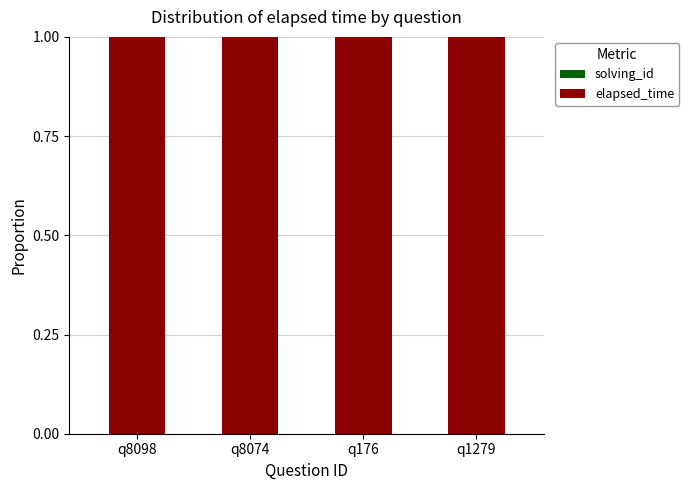

List the series in order of their overall mean, lowest first.

solving_id, elapsed_time